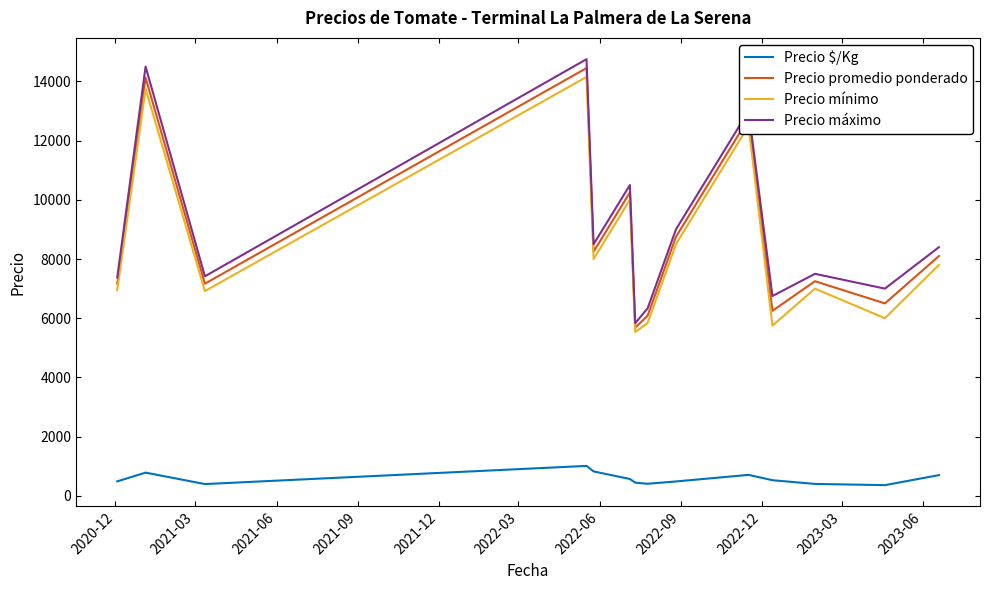

What is the maximum value shown in the chart?

14750.0